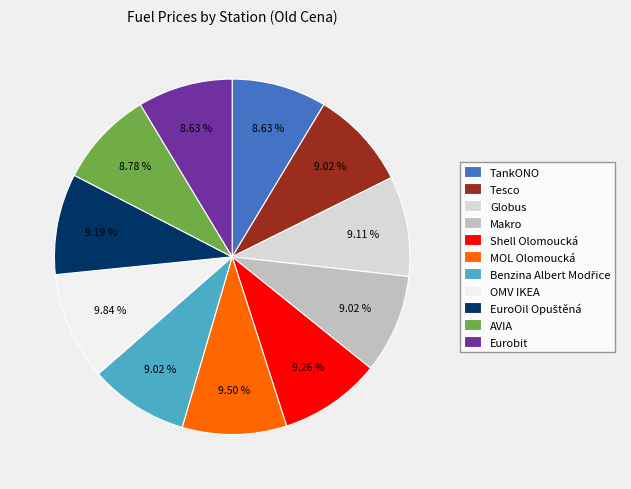

Does TankONO represent more than half of the total?

No